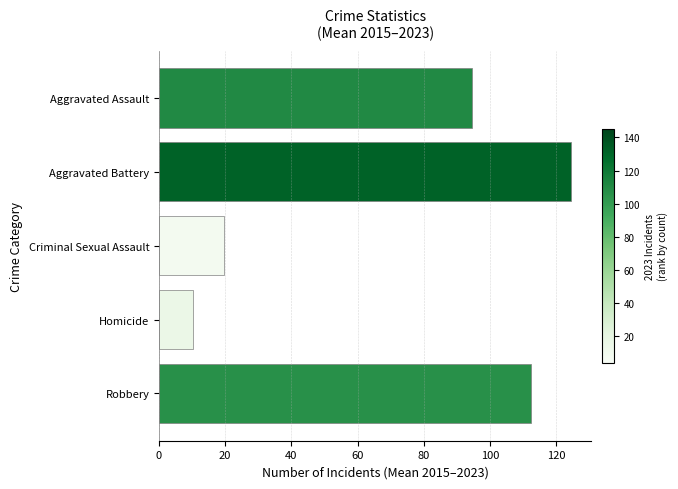

Reading top to bottom, extract all data points from this chart.

94.7	124.4	19.6	10.3	112.3